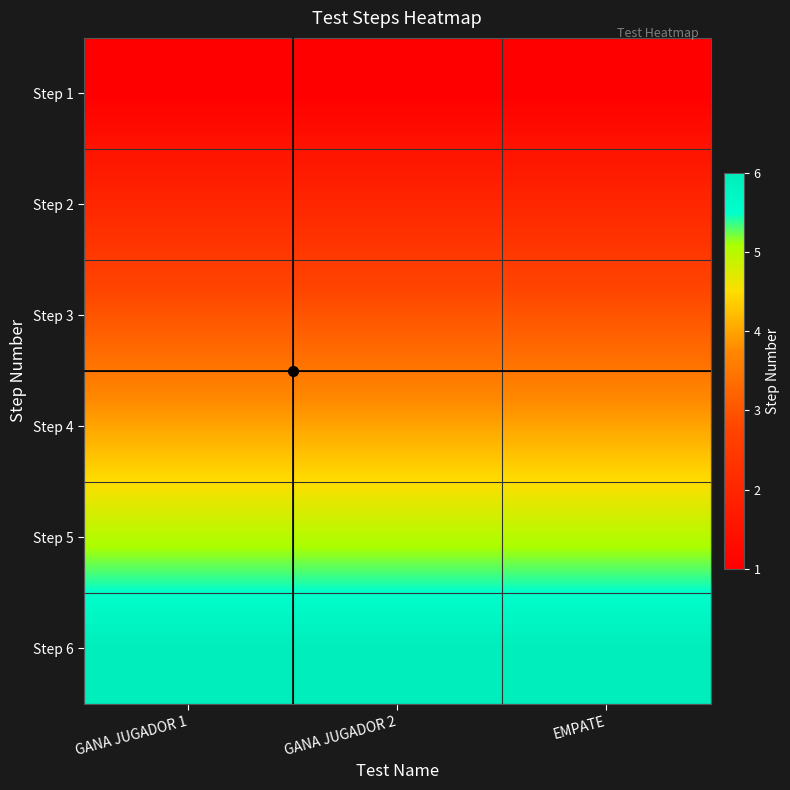

Rank the series by their average value, from lowest to highest.

Step 1, Step 2, Step 3, Step 4, Step 5, Step 6